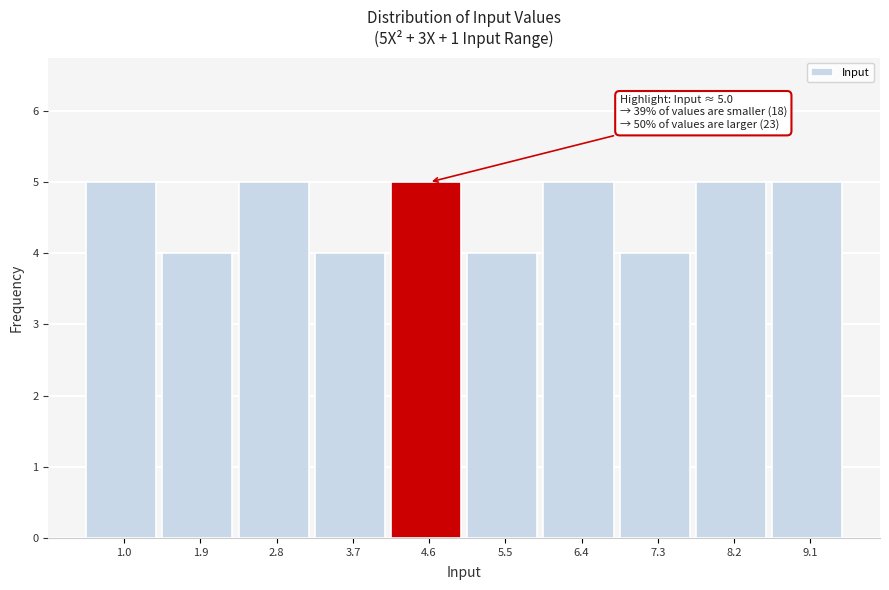

Reading left to right, extract all data points from this chart.

5	4	5	4	5	4	5	4	5	5